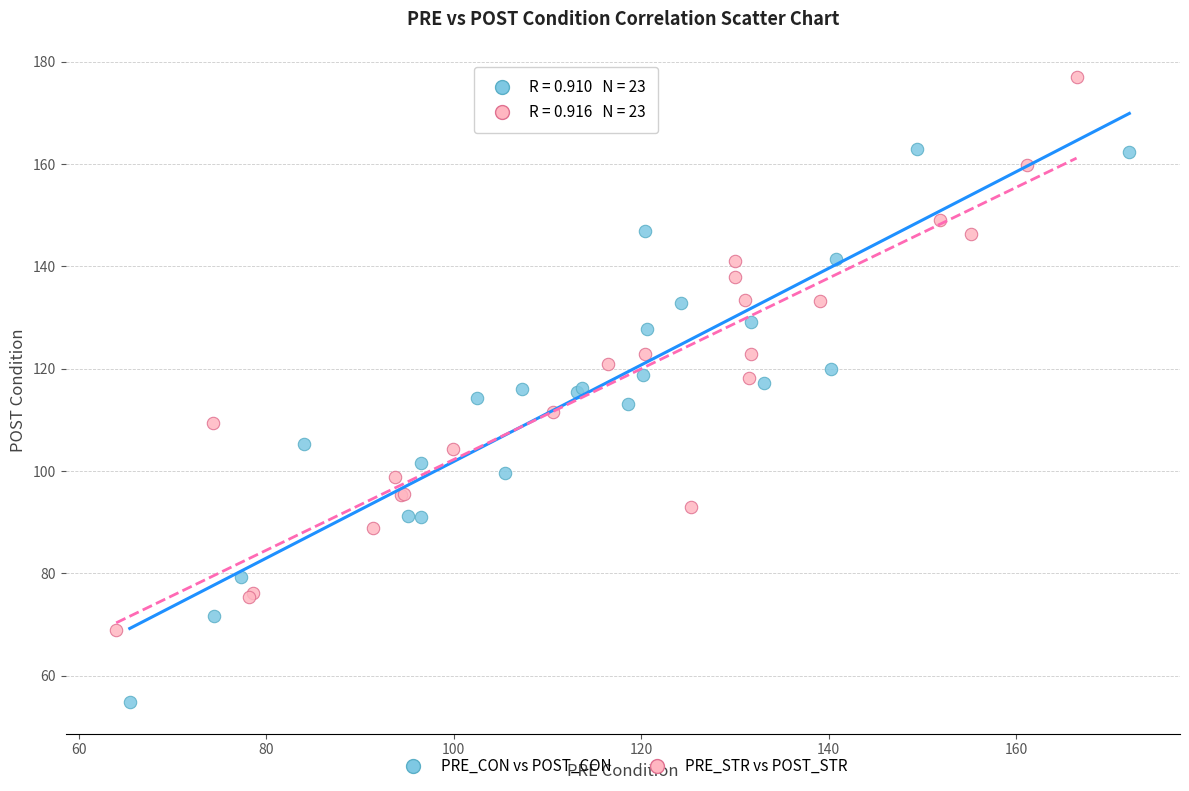

Which series contains the highest Y value?

PRE_STR vs POST_STR